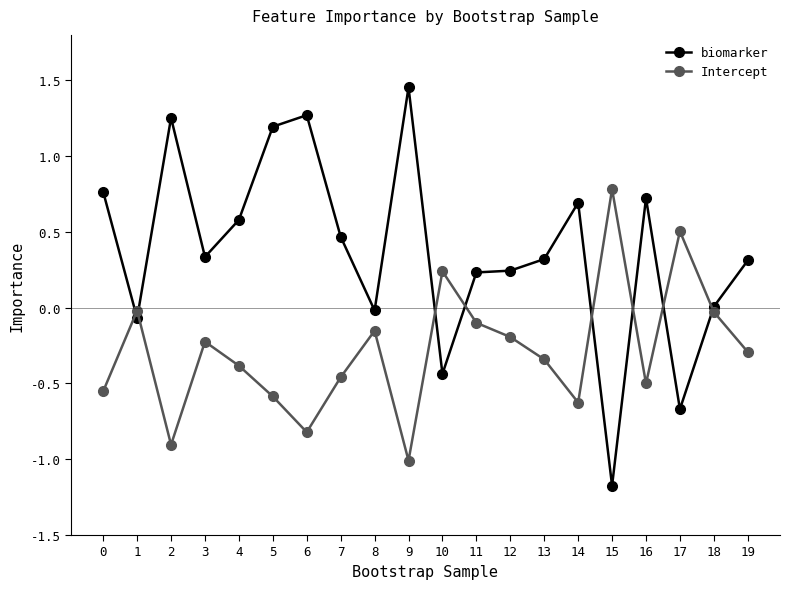

What is the difference between the biomarker values at 16 and 8?

0.7